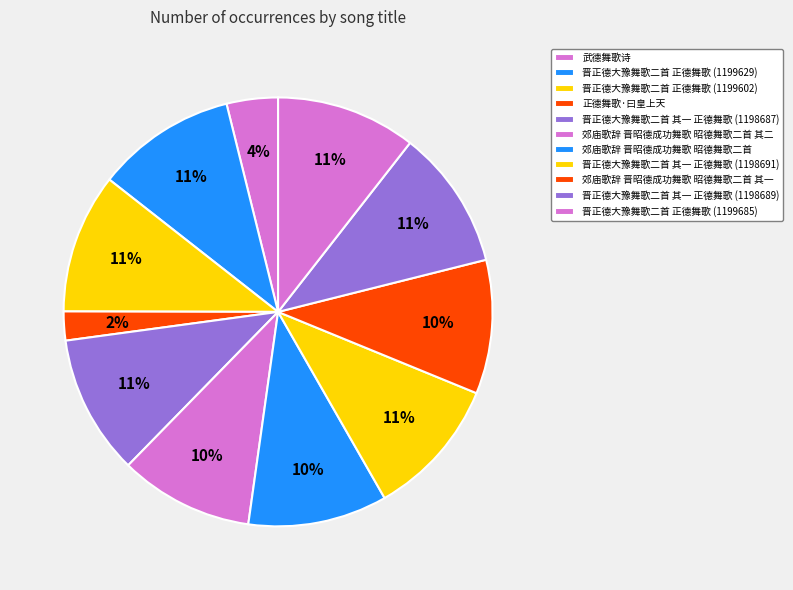

Is the sum of 晋正德大豫舞歌二首 正德舞歌 (1199685) and 郊庙歌辞 晋昭德成功舞歌 昭德舞歌二首 其一 greater than half?

No